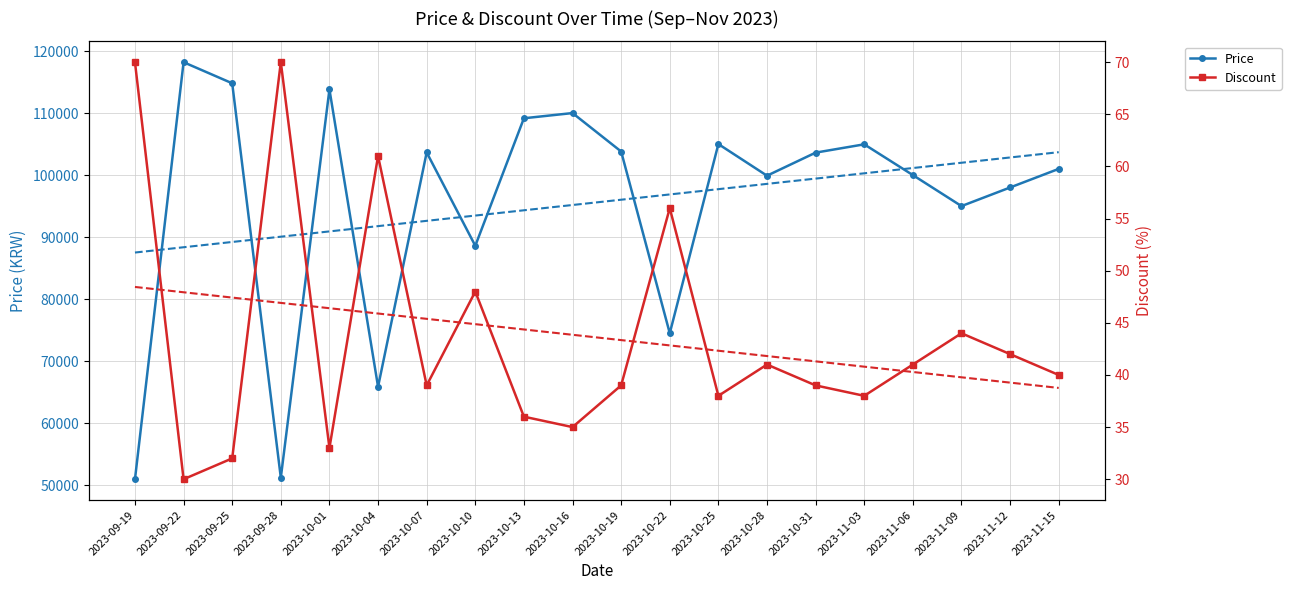

True or false: Discount and Price intersect in this chart.

False